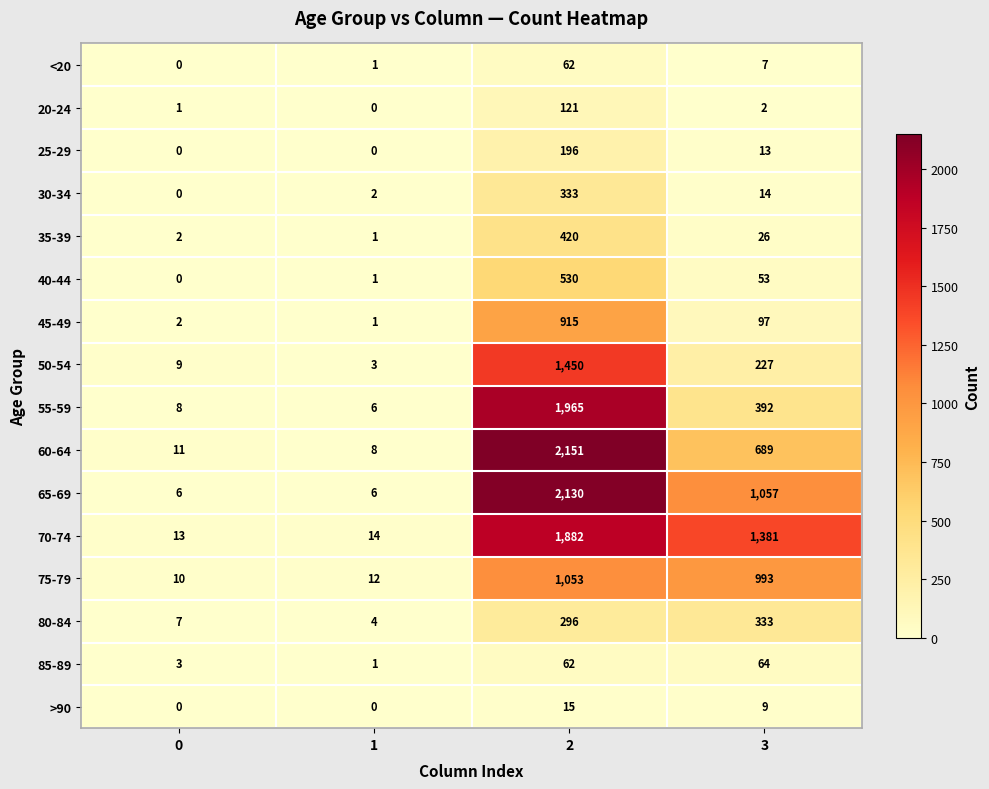

What is the difference between the maximum and minimum values in the 85-89 series?

63